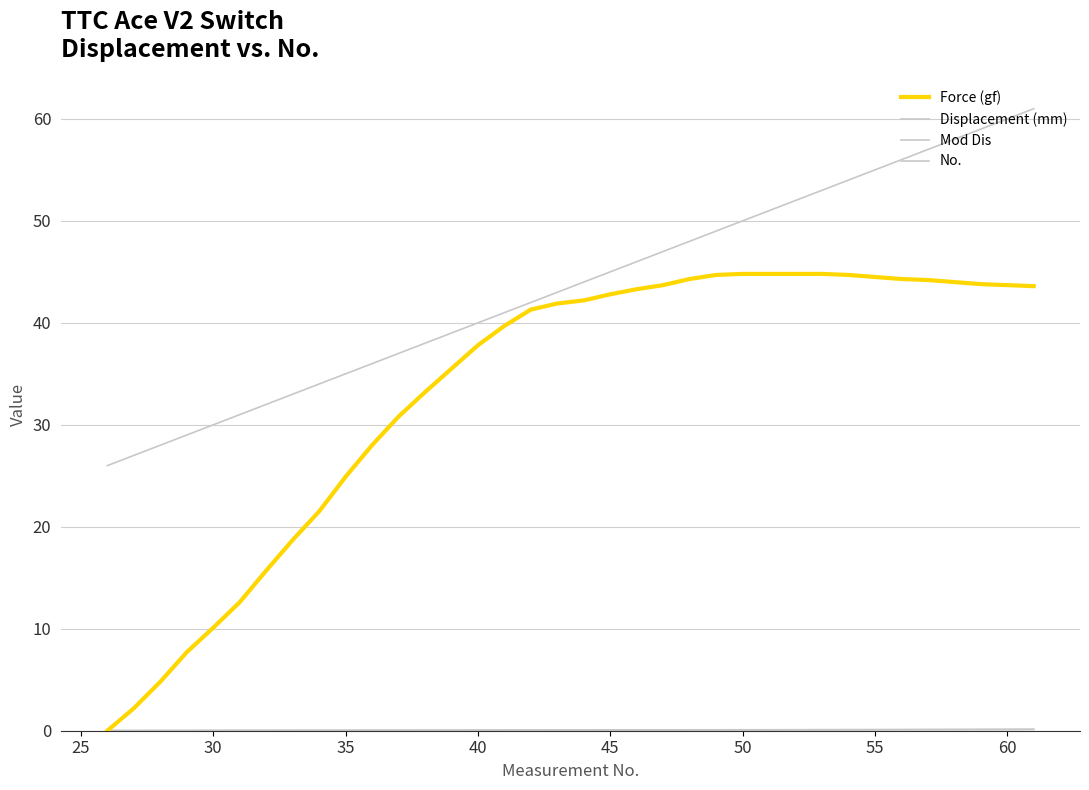

Which series has the largest total across all categories?

No.